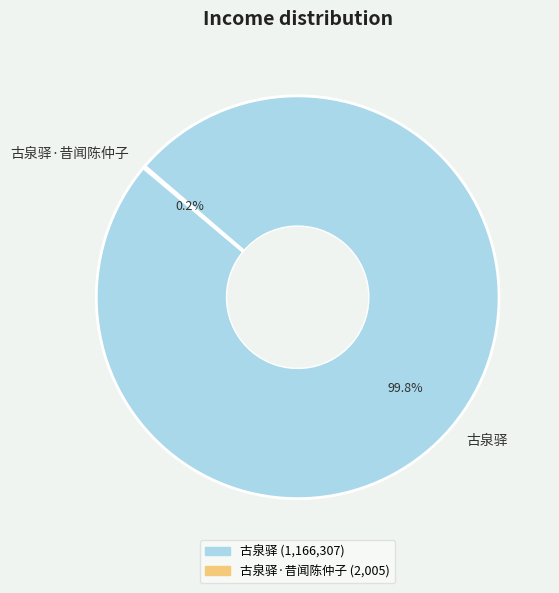

Does any single category account for the majority?

Yes